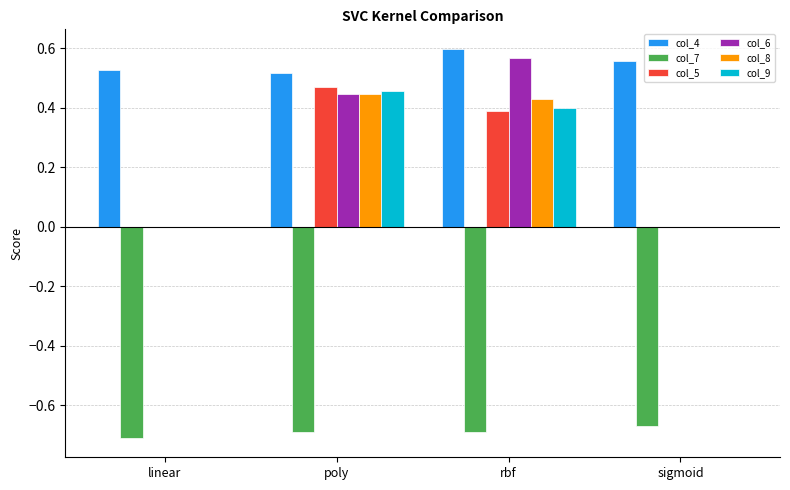

Is the value of col_9 at linear greater than the value of col_7 at linear?

Yes